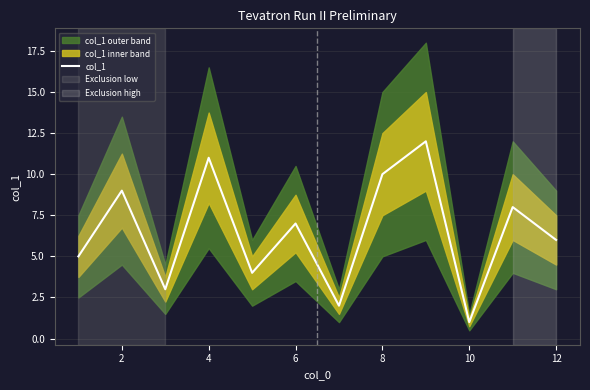

How many series are shown in this chart?

1